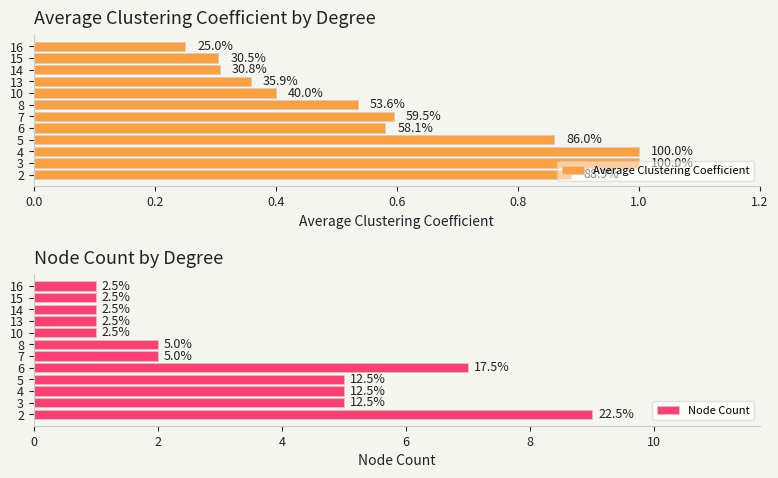

Reading right to left, list all the values displayed in this chart.

Average Clustering Coefficient: 0.2	0.3	0.3	0.4	0.4	0.5	0.6	0.6	0.9	1.0	1.0	0.9
Node Count: 1.0	1.0	1.0	1.0	1.0	2.0	2.0	7.0	5.0	5.0	5.0	9.0